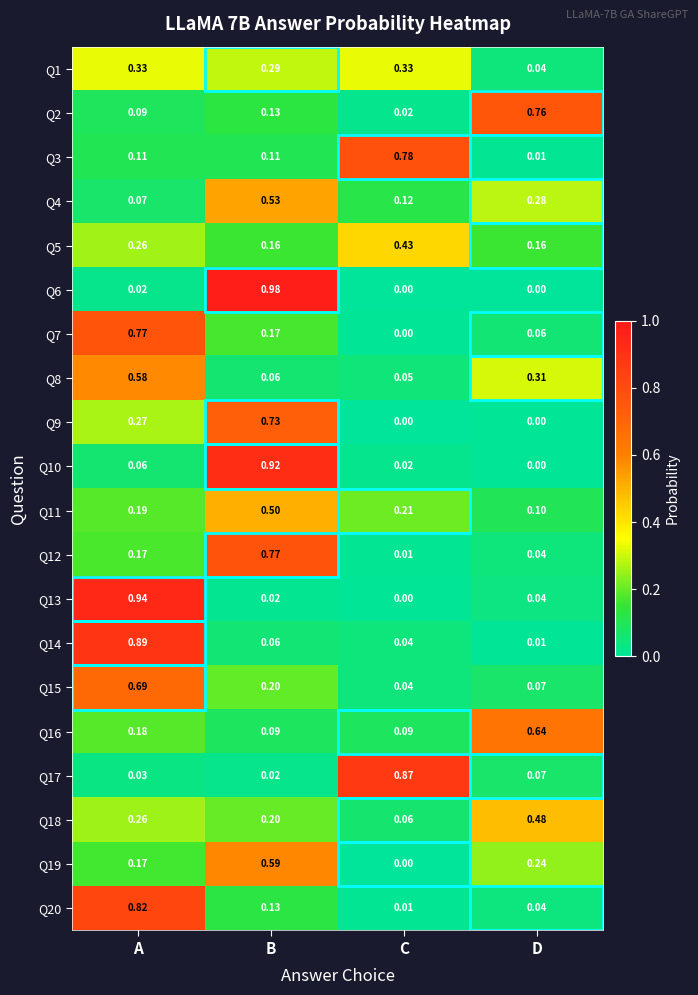

At how many categories does at least one series exceed 0?

4